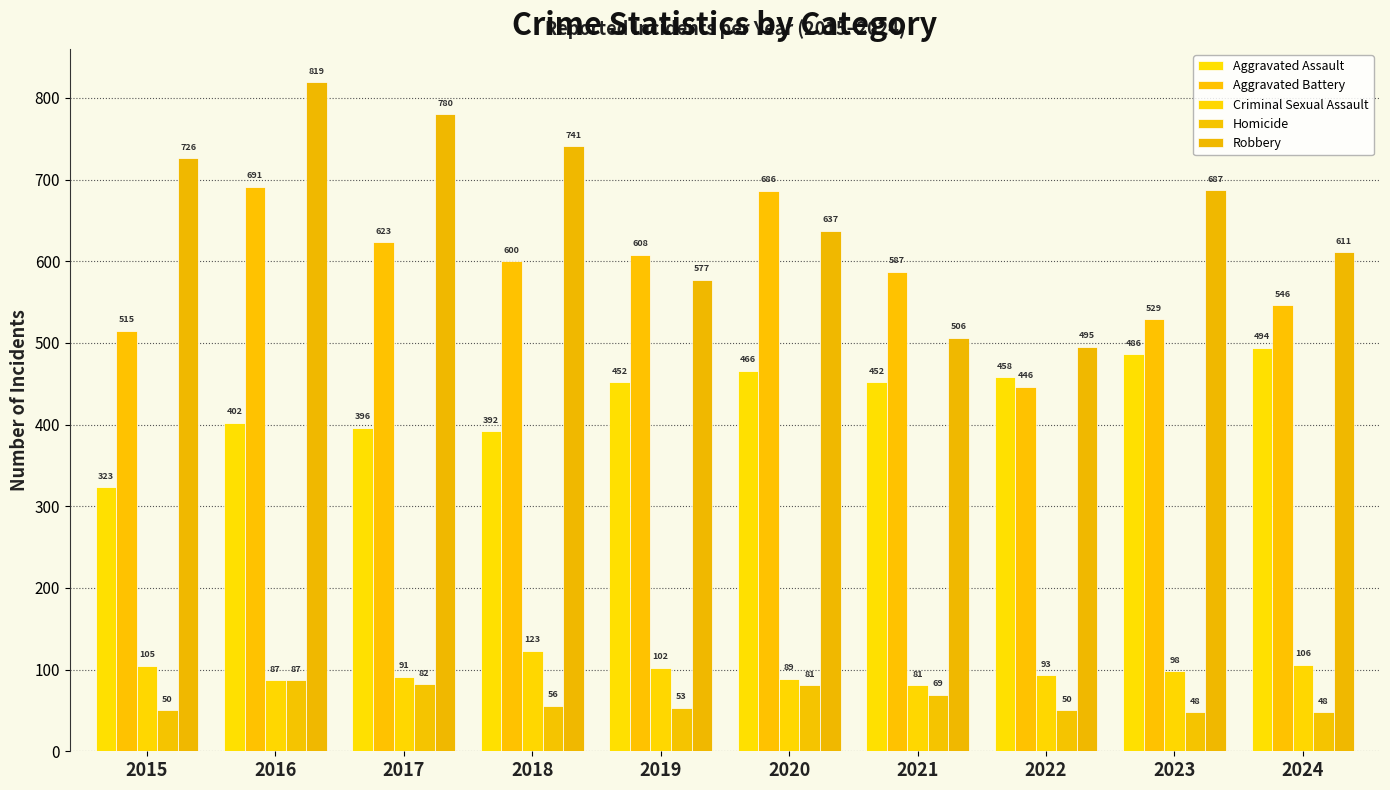

What is the value of the Robbery bar at the 1st from the left?

726